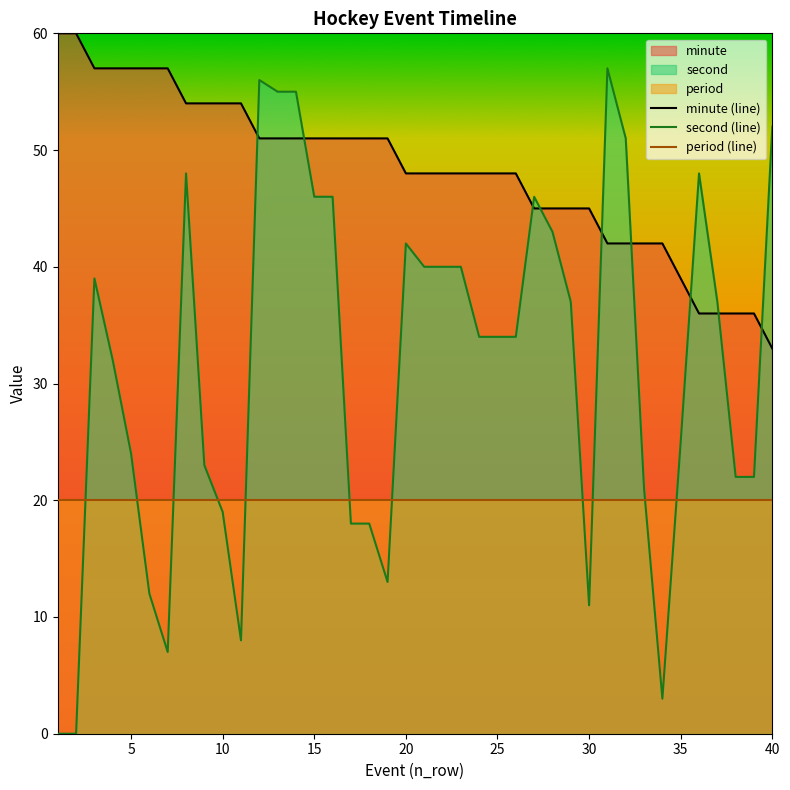

How many lines are shown in the chart?

3